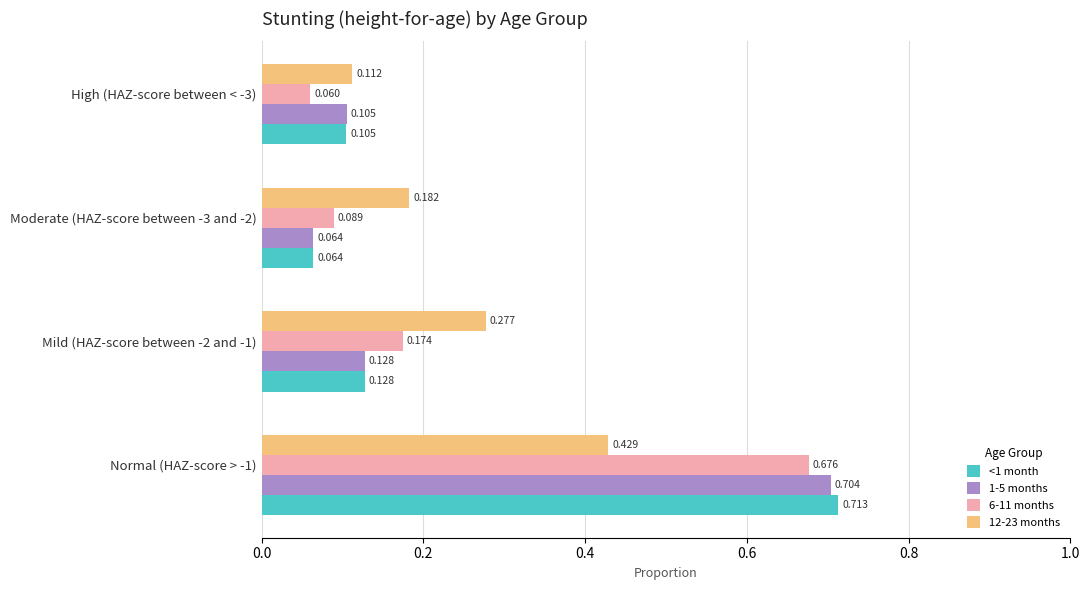

Is the value of <1 month at Moderate (HAZ-score between -3 and -2) greater than the value of 1-5 months at Normal (HAZ-score > -1)?

No